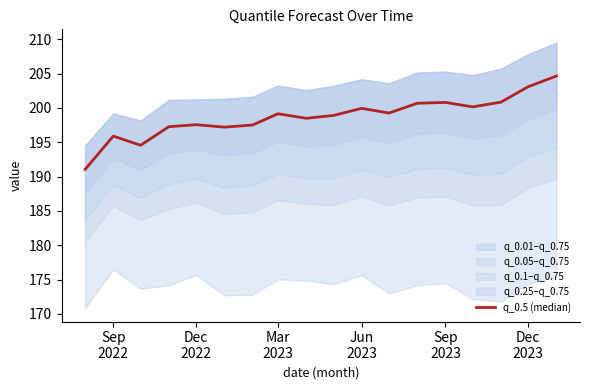

The chart shows a value of 344.3 at 6. True or false?

False